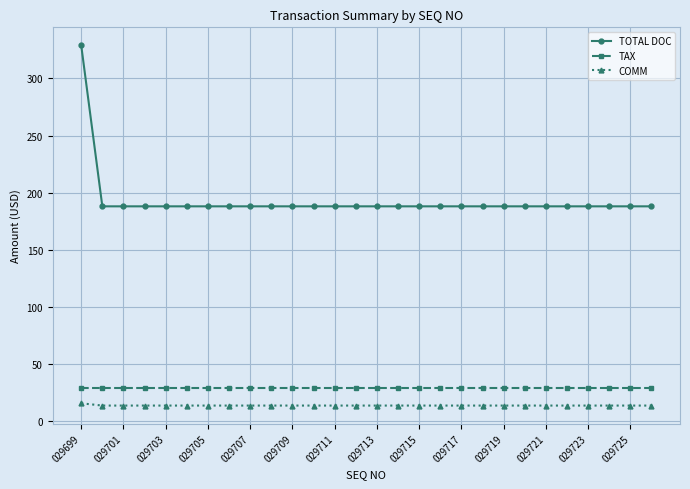

At how many categories does at least one series exceed 118?

28